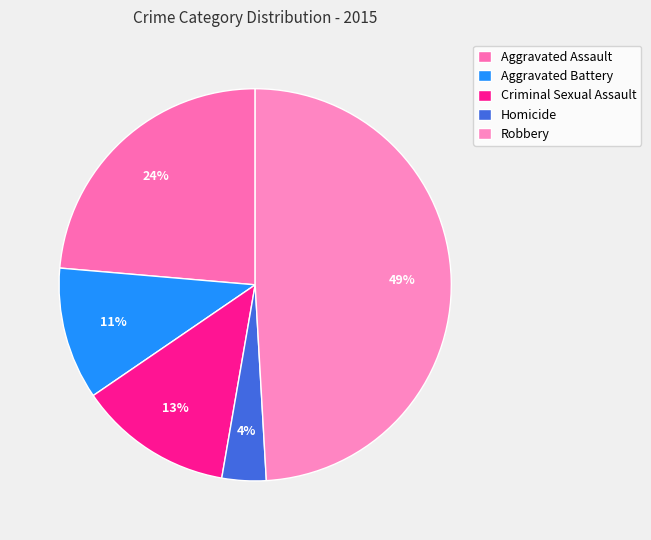

What percentage is the Robbery slice, to the nearest percent?

49%